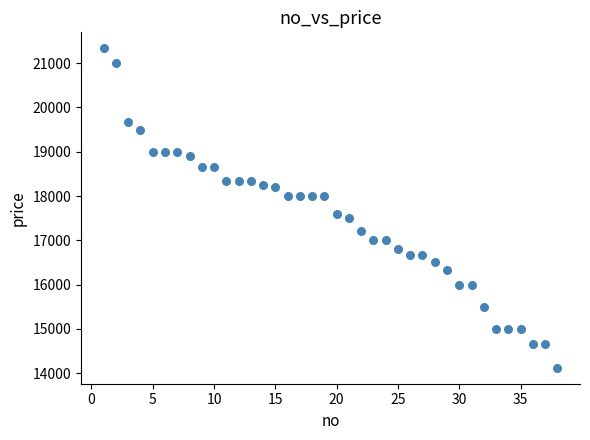

What Y value in the scatter plot is closest to 17729?

17600